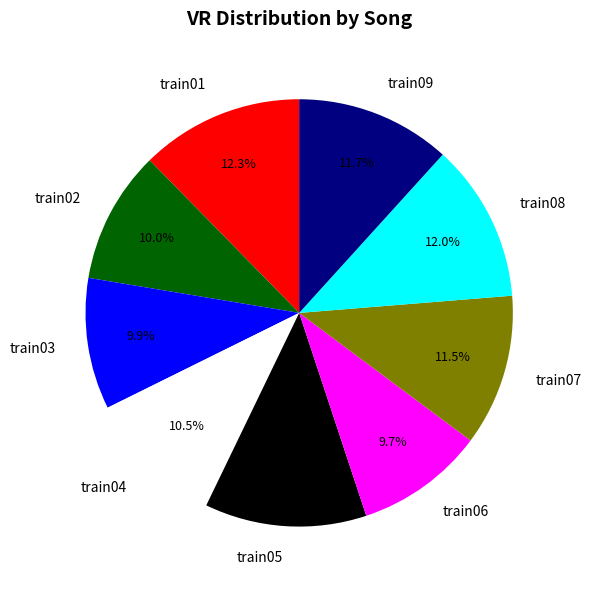

How many slices are in this pie chart?

9